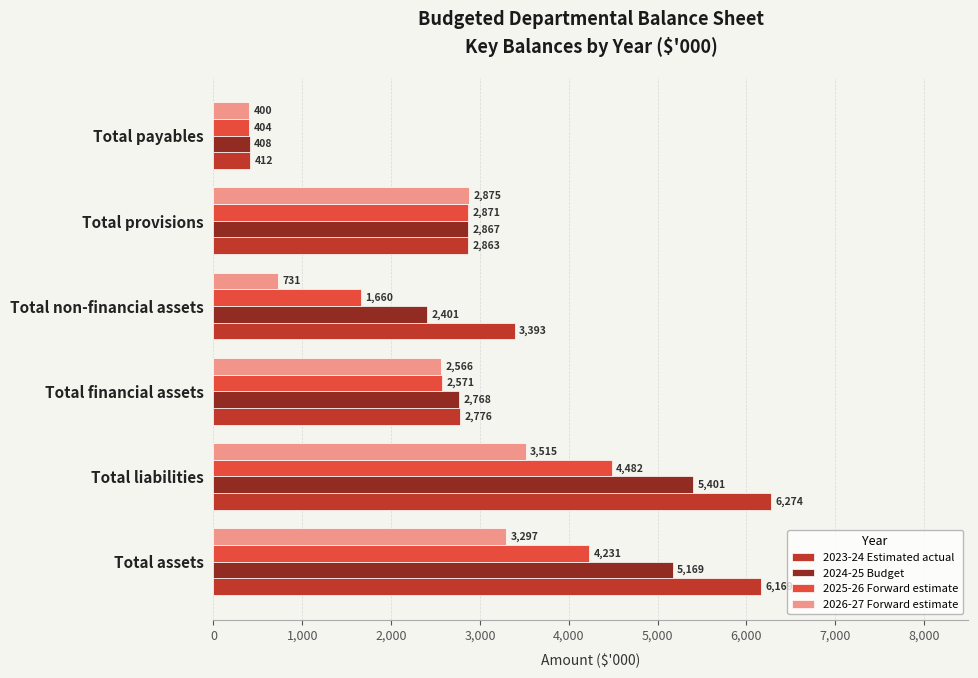

True or false: 2024-25 Budget has a value of 997 at Total financial assets.

False